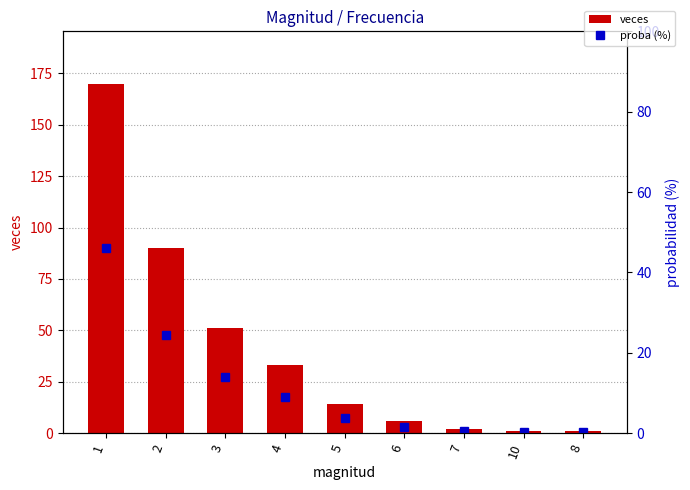

The veces series shows 0.7 at 8. True or false?

False